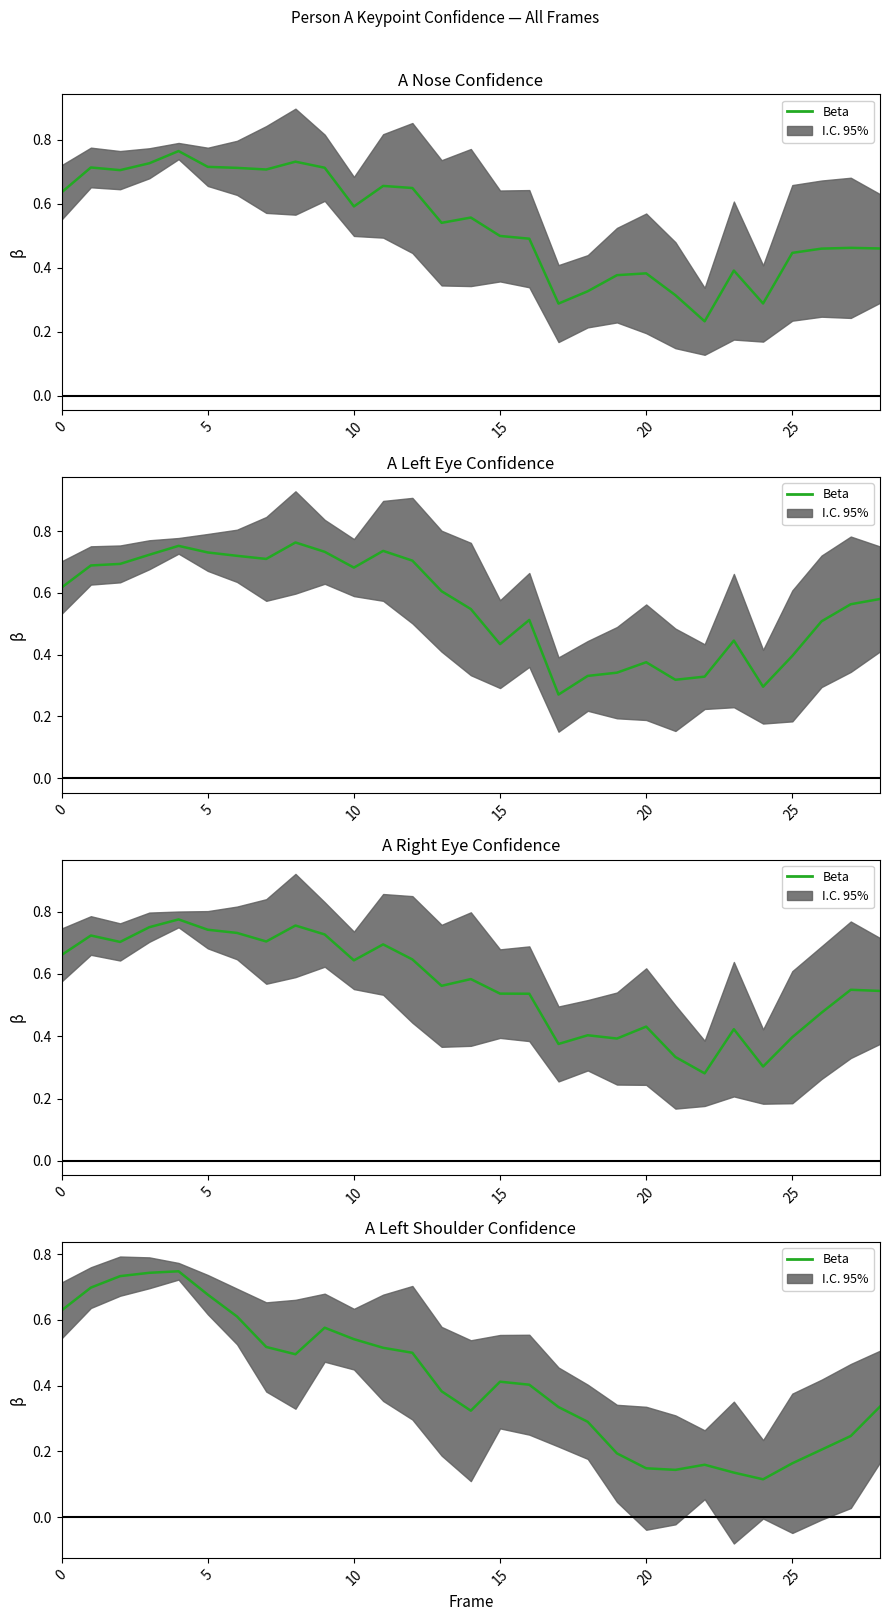

The value at 5 is 0.7. True or false?

True